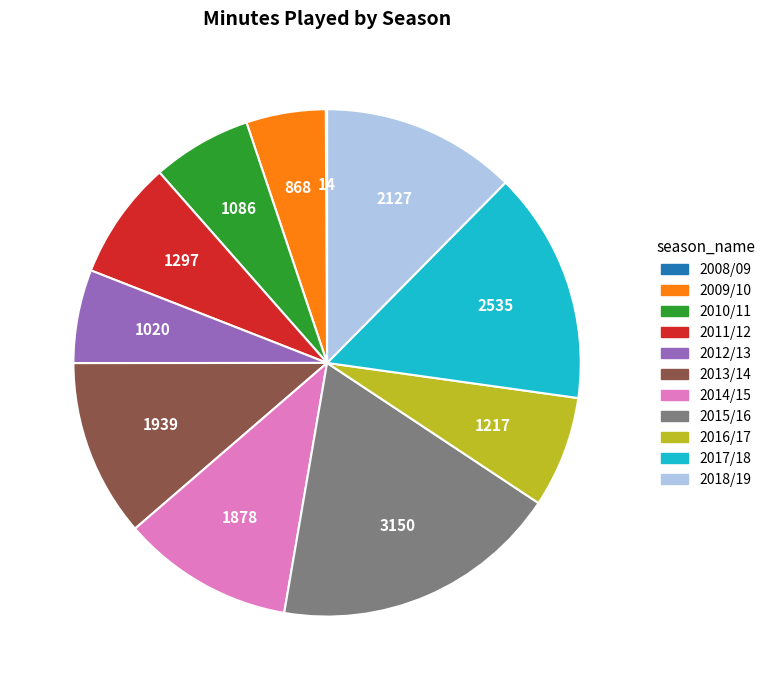

Does 3150 represent more than half of the total?

No